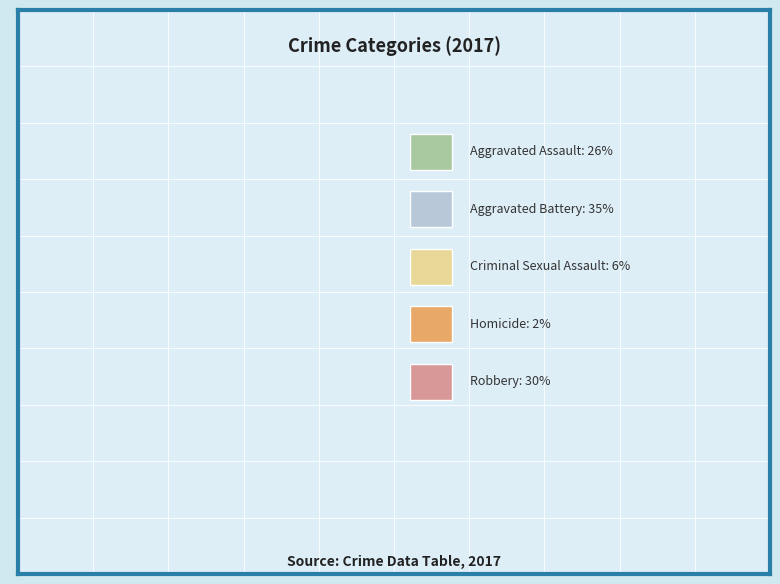

Is there any slice that represents more than half of the pie?

No